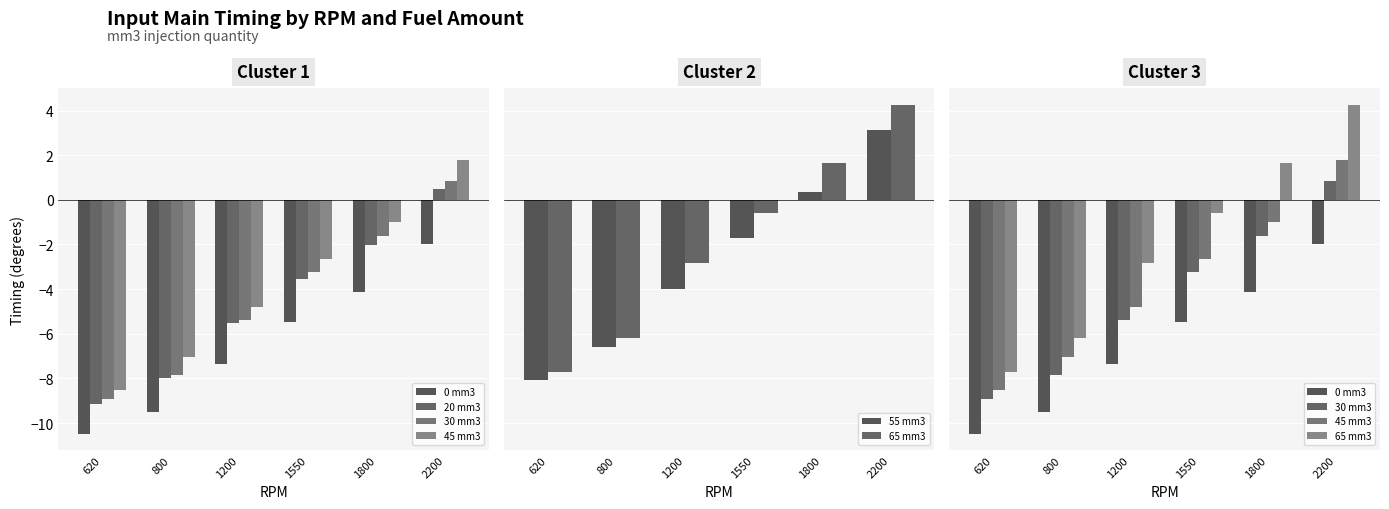

Reading right to left, list all the values displayed in this chart.

0 mm3: -2.0	-4.1	-5.5	-7.4	-9.5	-10.5
20 mm3: 0.5	-2.0	-3.5	-5.5	-8.0	-9.2
30 mm3: 0.8	-1.6	-3.2	-5.4	-7.9	-8.9
45 mm3: 1.8	-1.0	-2.6	-4.8	-7.0	-8.5
55 mm3: 3.1	0.4	-1.7	-4.0	-6.6	-8.1
65 mm3: 4.3	1.6	-0.6	-2.8	-6.2	-7.7